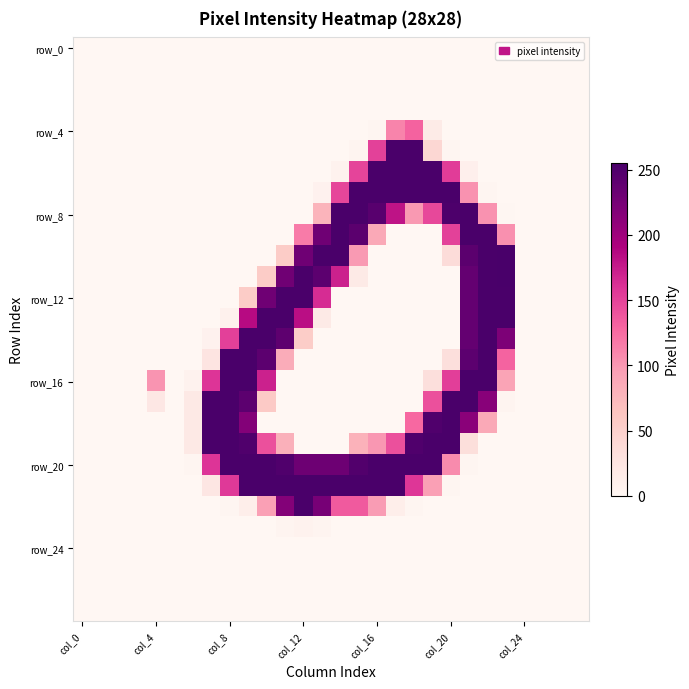

How many series are shown in this chart?

28